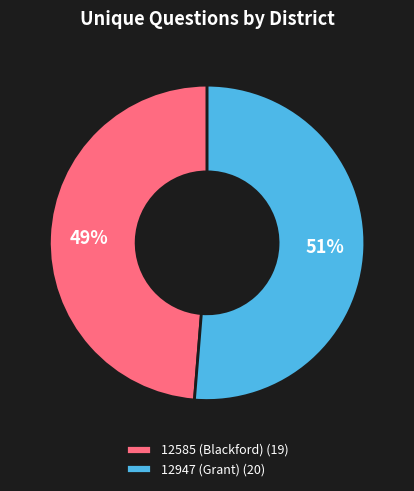

To the nearest percent, what is the average slice percentage?

50%